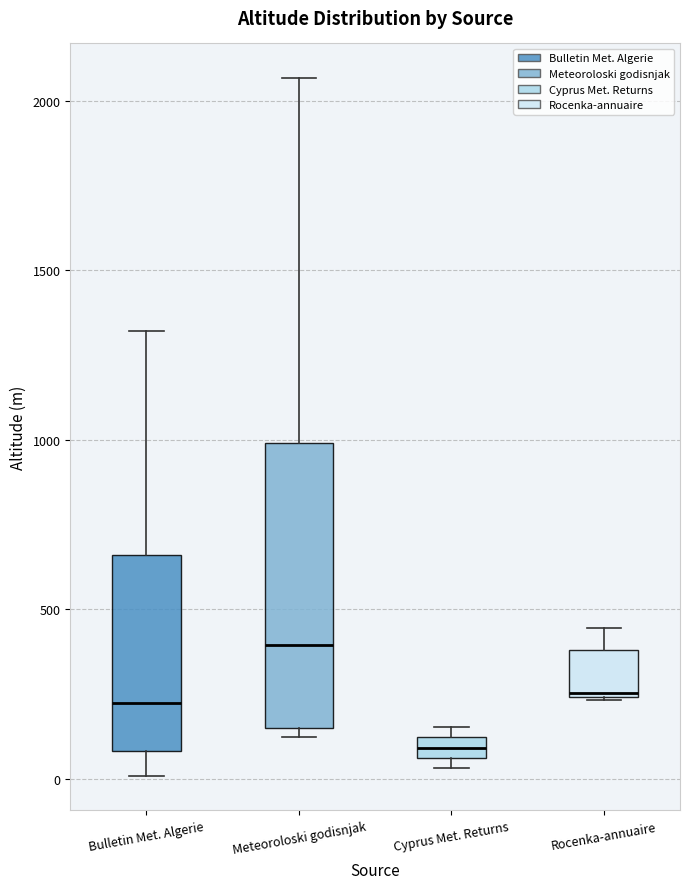

Which box is the tallest, from its lower edge to its upper edge?

Meteoroloski godisnjak